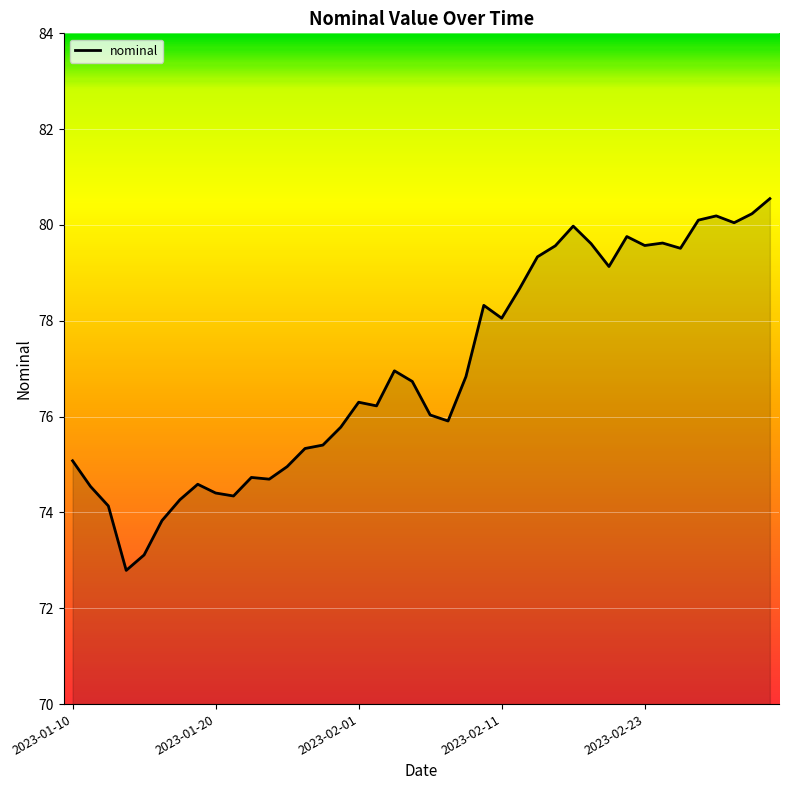

What is the difference between the maximum and second lowest values?

7.4